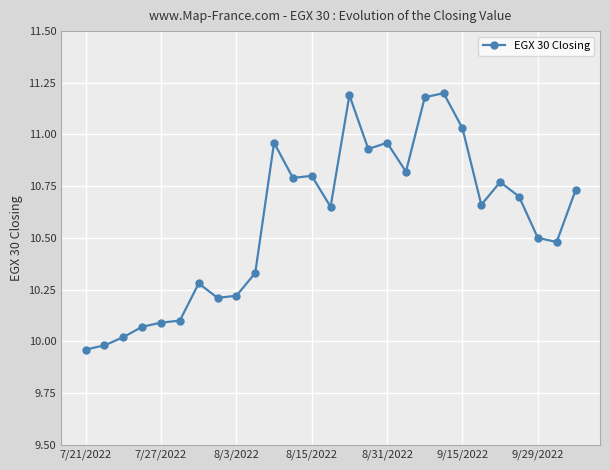

True or false: there are more than 0 points higher than both neighbors.

True